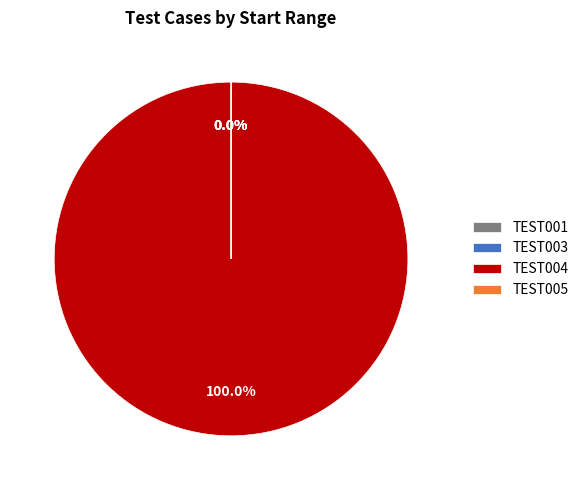

Does any single category account for the majority?

Yes